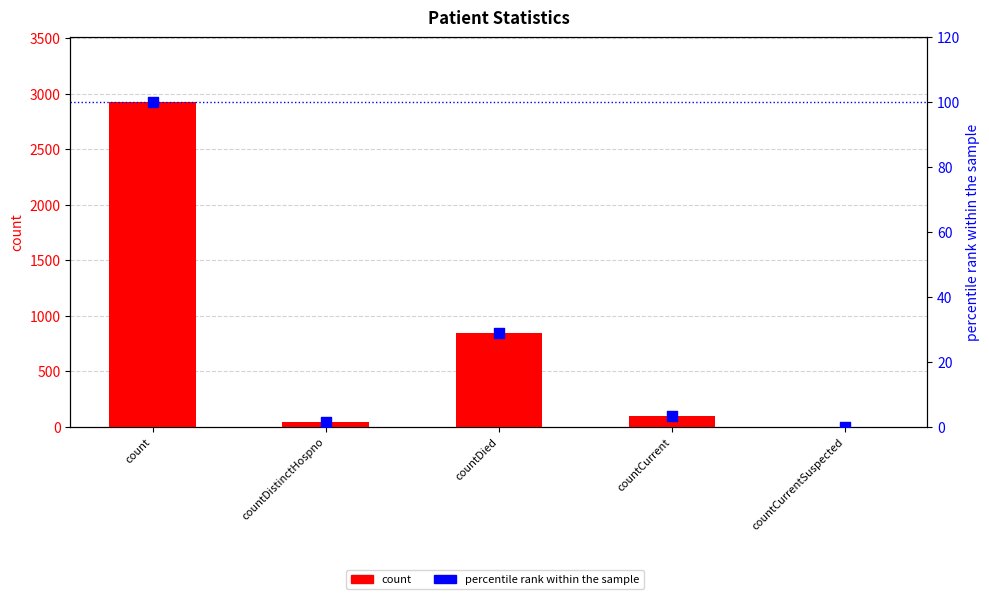

Which series has the largest total across all categories?

count